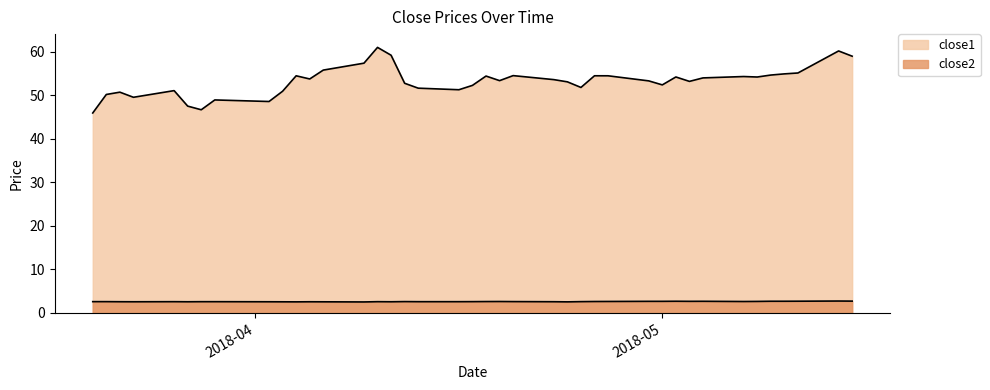

How many lines are shown in the chart?

2